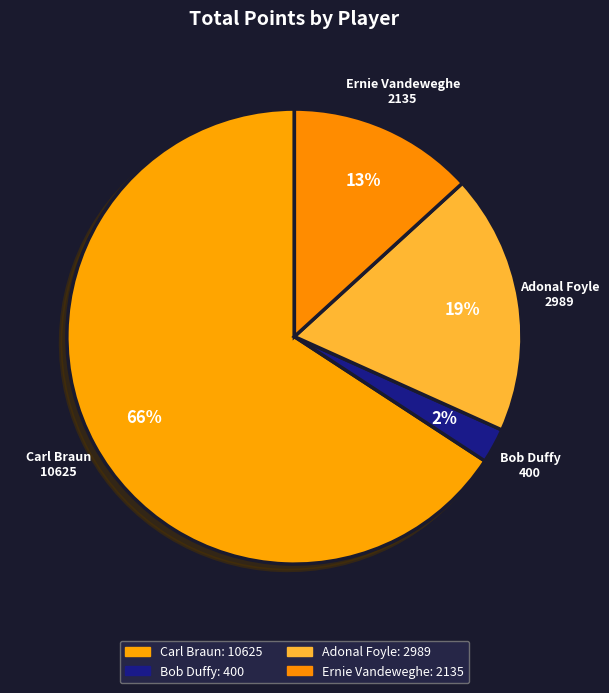

Which slice is the smallest?

Bob Duffy